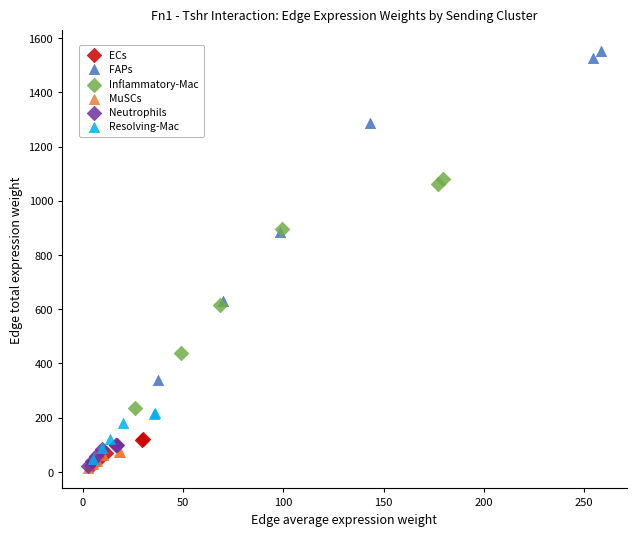

Which series reaches the maximum Y coordinate?

FAPs